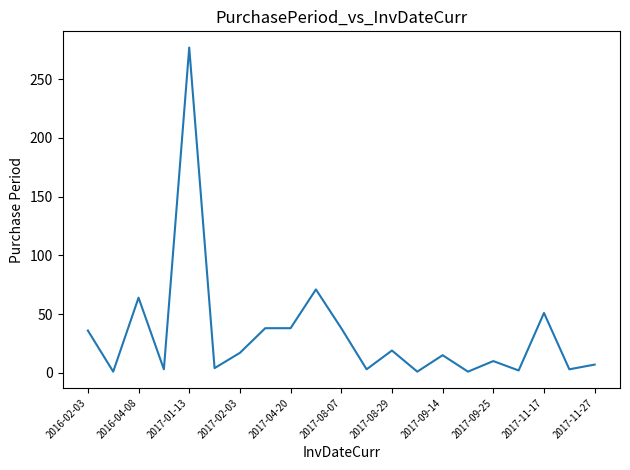

Is this an area chart (filled region under the line)?

No